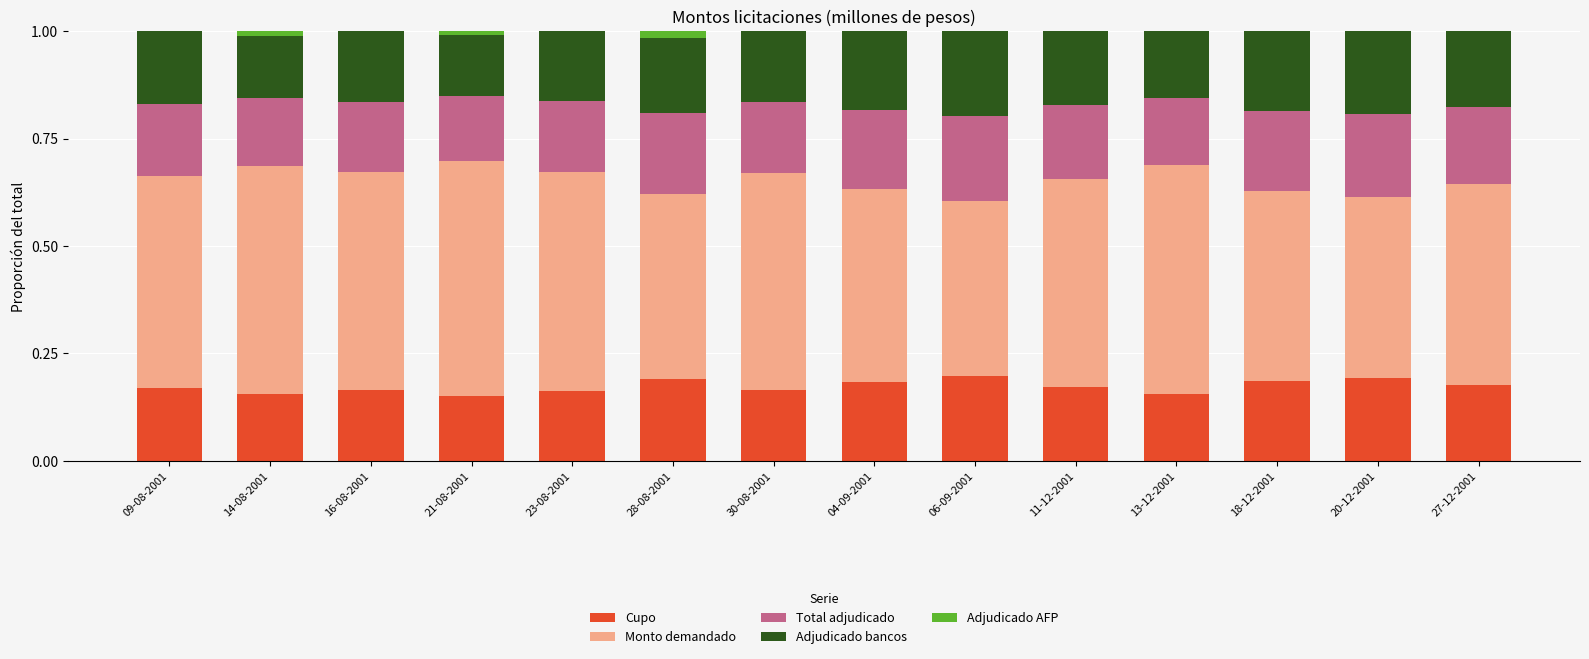

What is the sum of all Cupo values?

2.4